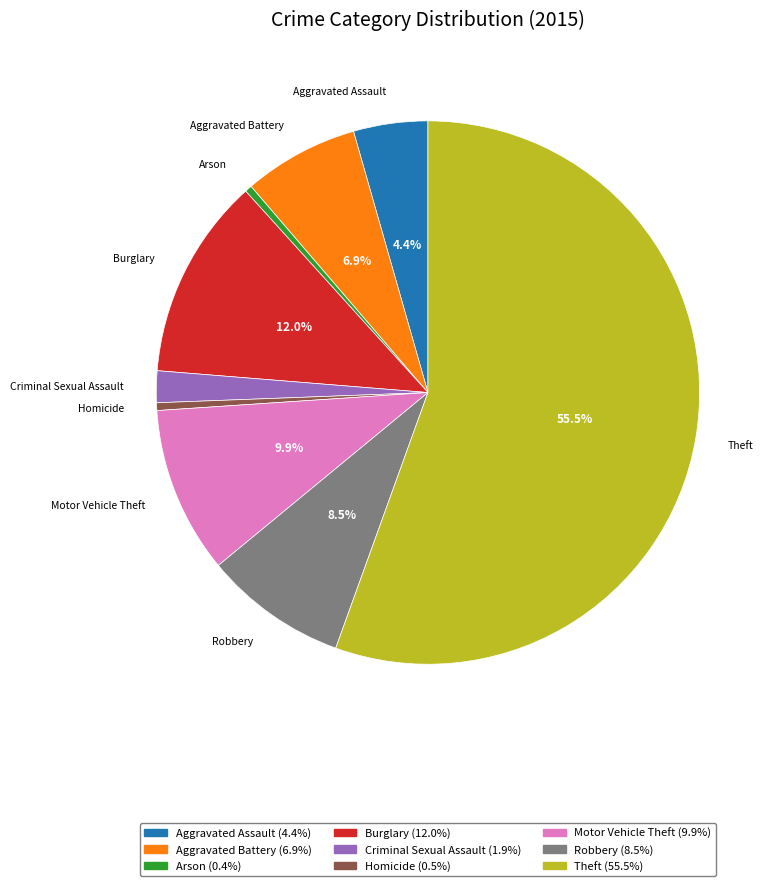

Which has a higher value, Aggravated Battery or Aggravated Assault?

Aggravated Battery